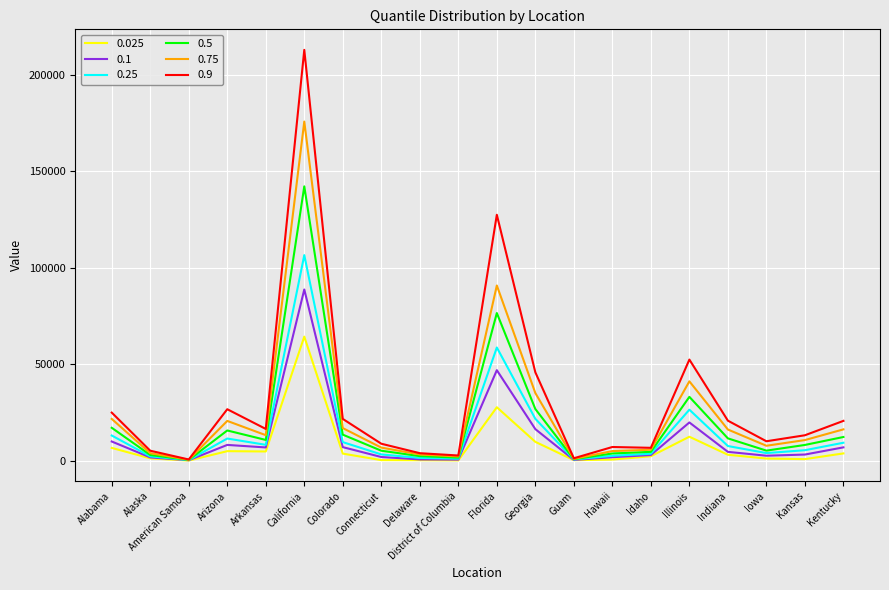

Does the chart display data point markers on the line(s)?

No